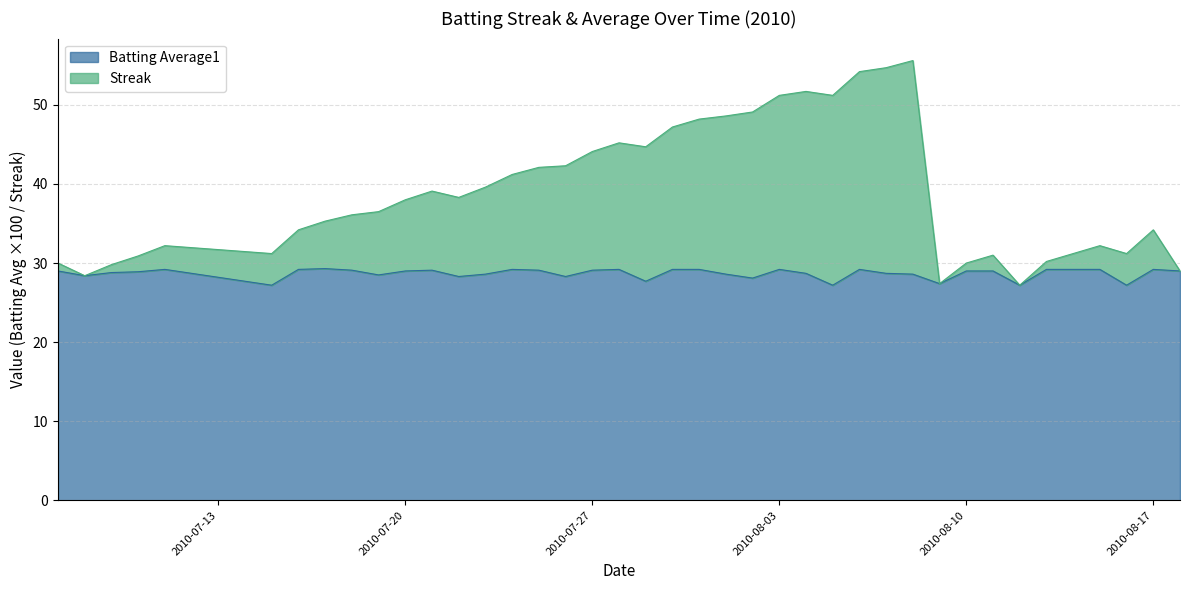

What is the sum of all Batting Average1 values?

1147.5